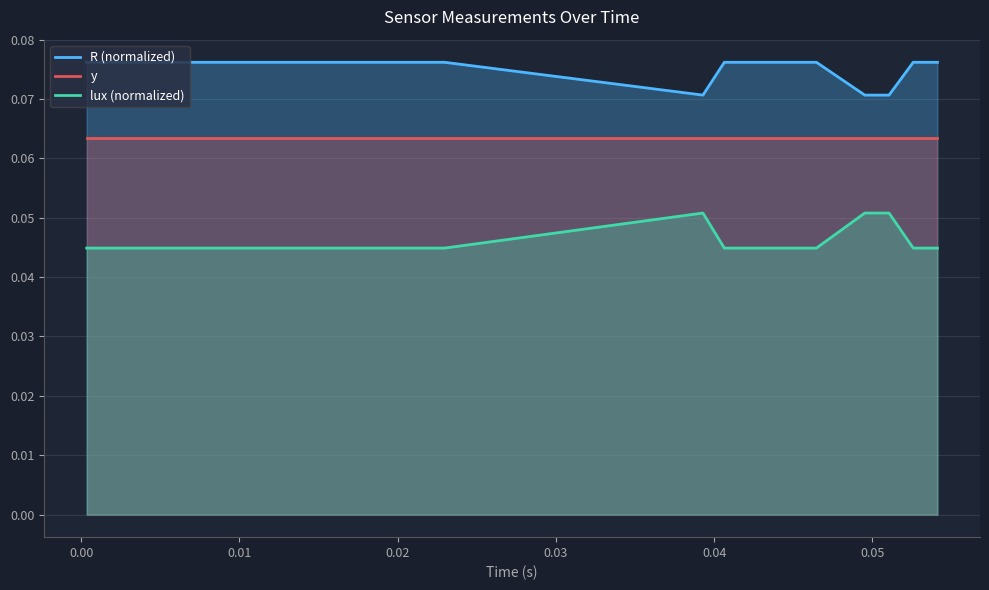

Does the chart display data point markers on the line(s)?

No